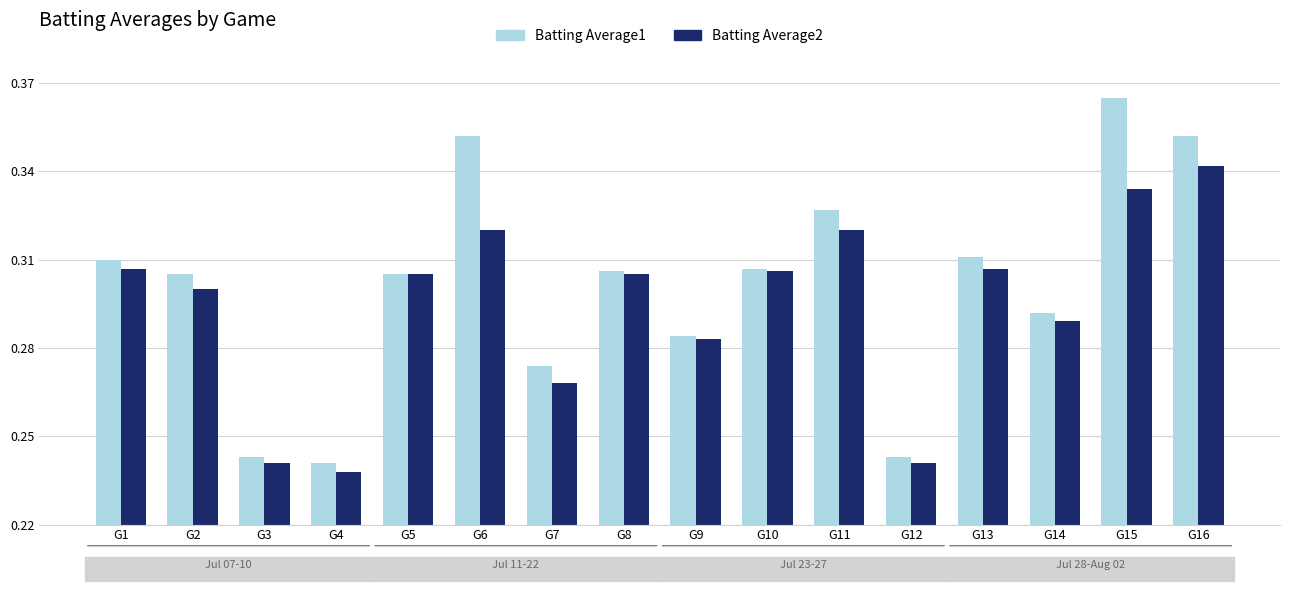

The value of Batting Average1 at G16 is 0.5. True or false?

False